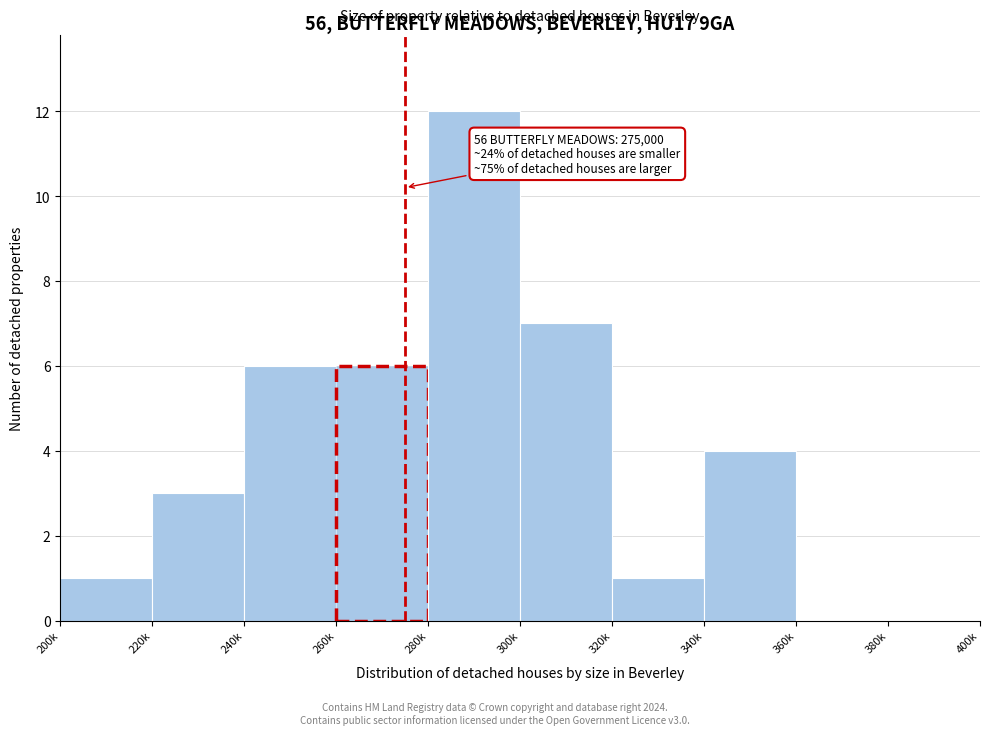

Reading left to right, what are all the values shown in this chart?

200k=1	220k=3	240k=6	260k=6	280k=12	300k=7	320k=1	340k=4	360k=0	380k=0